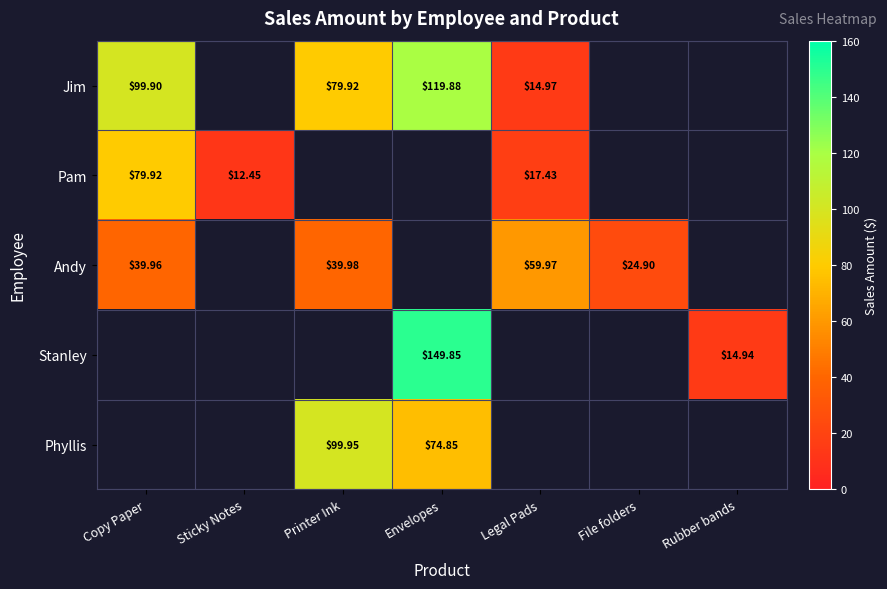

Is the value of Pam at Copy Paper greater than the value of Andy at Printer Ink?

Yes